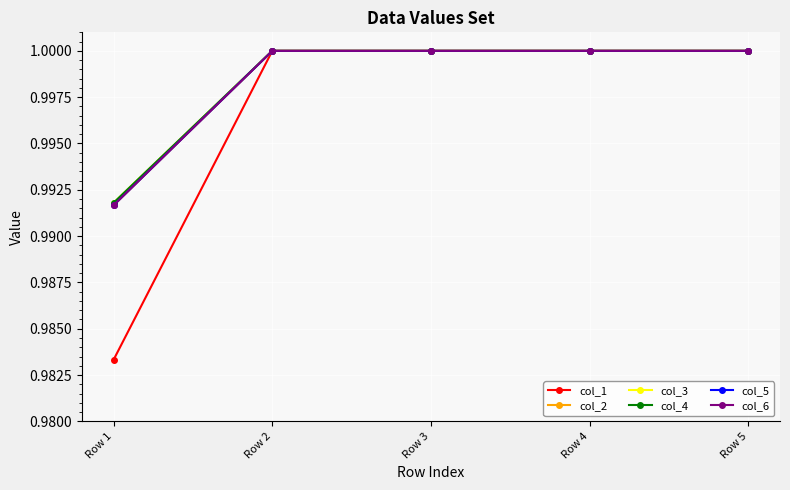

Does the chart display data point markers on the line(s)?

Yes